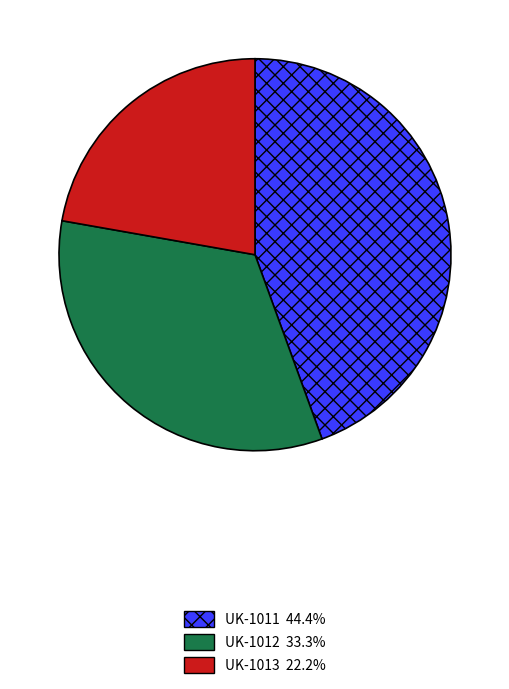

Rank the categories by value from lowest to highest.

UK-1013, UK-1012, UK-1011